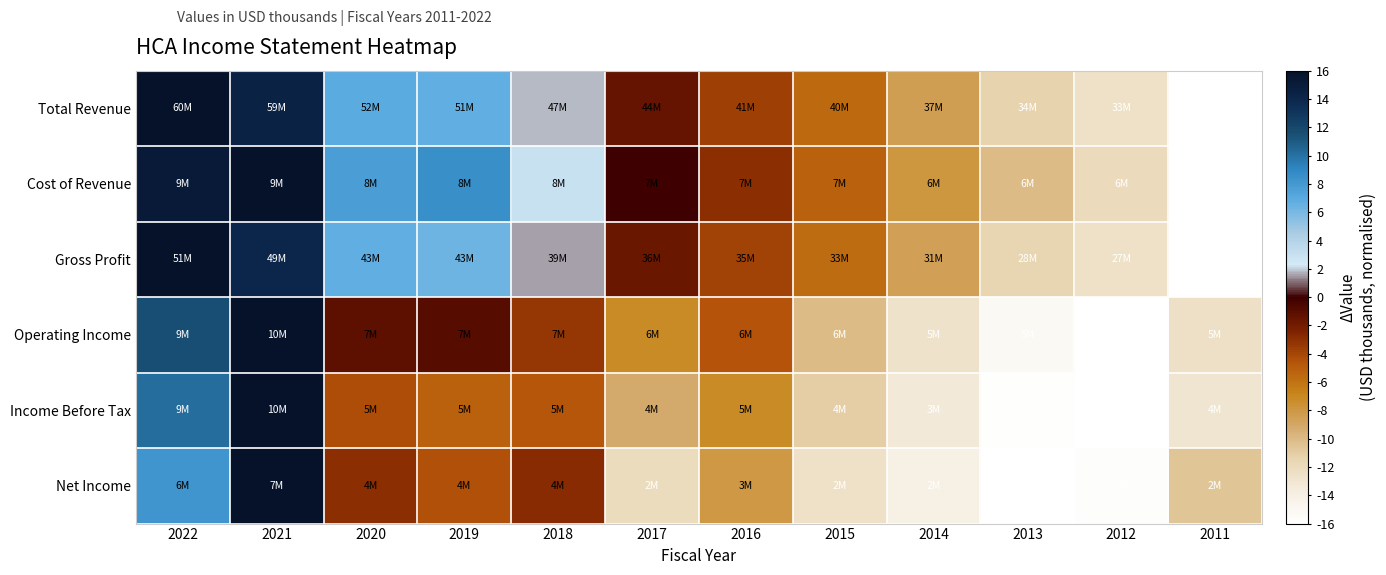

Reading left to right, extract all data points from this chart.

Total Revenue: 2022=16.0	2021=14.4	2020=6.9	2019=6.7	2018=1.8	2017=-1.4	2016=-3.6	2015=-5.5	2014=-8.4	2013=-11.3	2012=-12.5	2011=-16.0
Cost of Revenue: 2022=15.2	2021=16.0	2020=7.7	2019=8.6	2018=2.9	2017=-0.1	2016=-3.0	2015=-5.1	2014=-7.9	2013=-10.1	2012=-12.0	2011=-16.0
Gross Profit: 2022=16.0	2021=14.1	2020=6.7	2019=6.3	2018=1.5	2017=-1.7	2016=-3.8	2015=-5.6	2014=-8.5	2013=-11.5	2012=-12.6	2011=-16.0
Operating Income: 2022=11.6	2021=16.0	2020=-1.2	2019=-0.9	2018=-3.3	2017=-7.2	2016=-4.5	2015=-10.0	2014=-12.7	2013=-15.1	2012=-16.0	2011=-12.5
Income Before Tax: 2022=10.2	2021=16.0	2020=-4.3	2019=-5.2	2018=-4.7	2017=-9.1	2016=-7.2	2015=-11.1	2014=-13.3	2013=-15.8	2012=-16.0	2011=-12.9
Net Income: 2022=8.2	2021=16.0	2020=-3.0	2019=-4.5	2018=-2.8	2017=-12.1	2016=-8.1	2015=-12.6	2014=-14.1	2013=-16.0	2012=-15.7	2011=-10.6